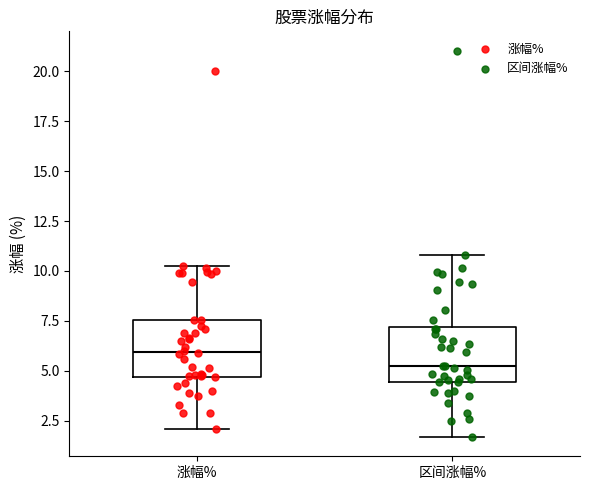

Where does the median line of the box for 区间涨幅% sit on the y-axis? The values are not printed on the chart, so give them approximately, as read against the axis.

5.0